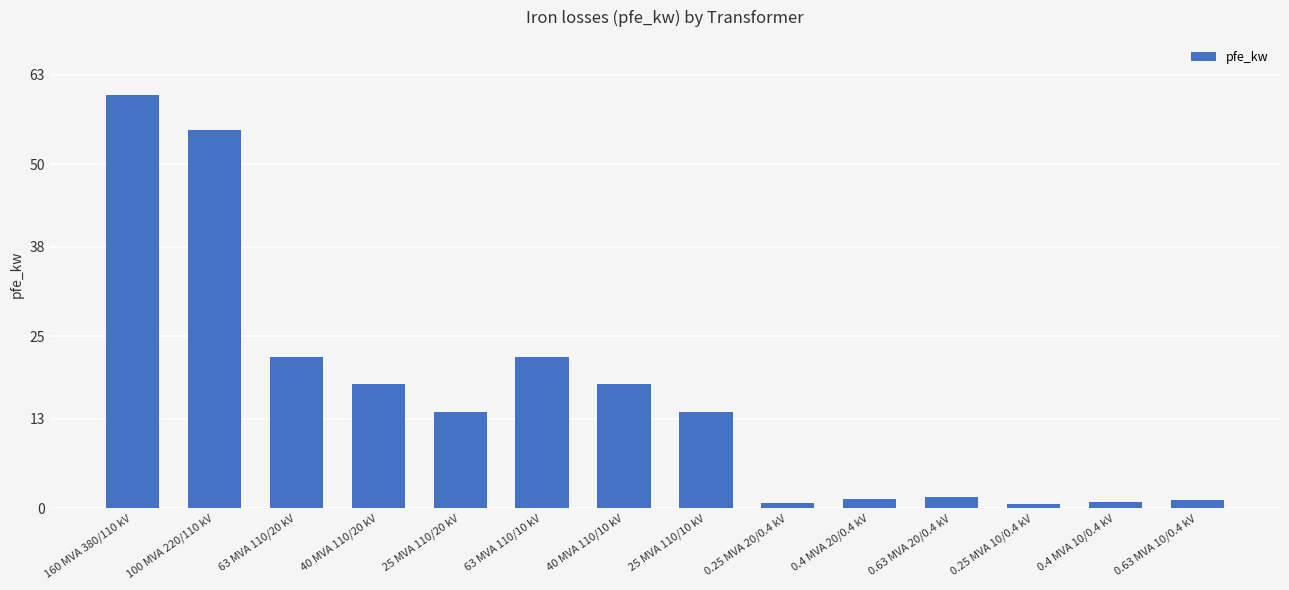

At which category does the chart reach its peak across all series?

160 MVA 380/110 kV